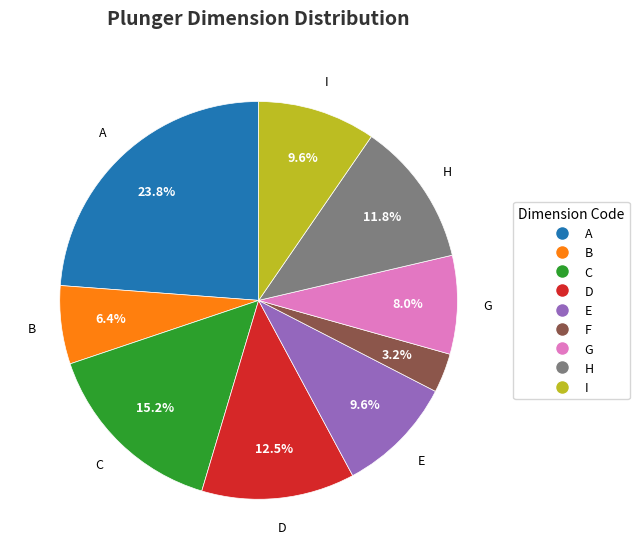

Is it true that D is 12% of the pie?

True